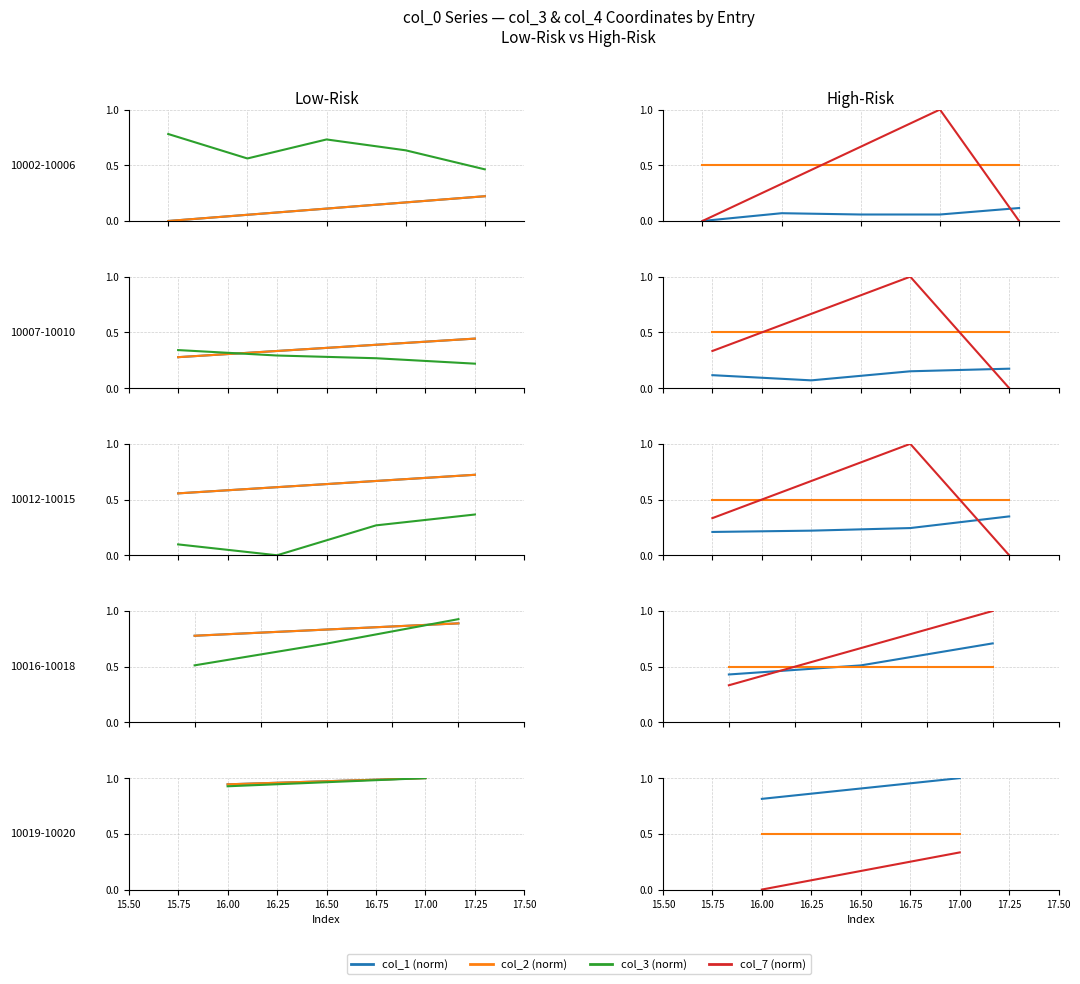

What is the average value of the col_2 (norm) series?

1.0